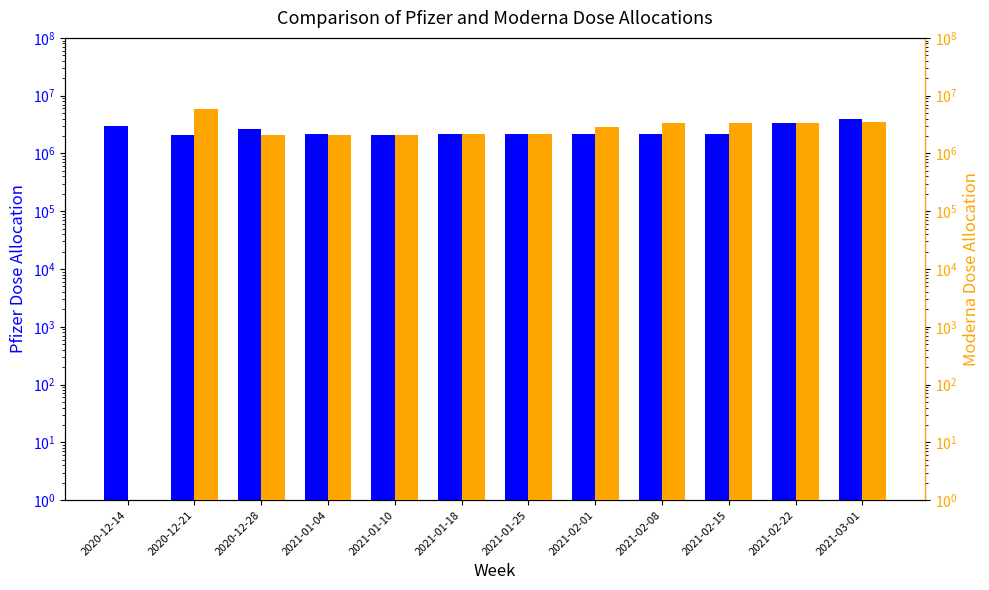

At which category is the sum across all series the highest?

2020-12-21